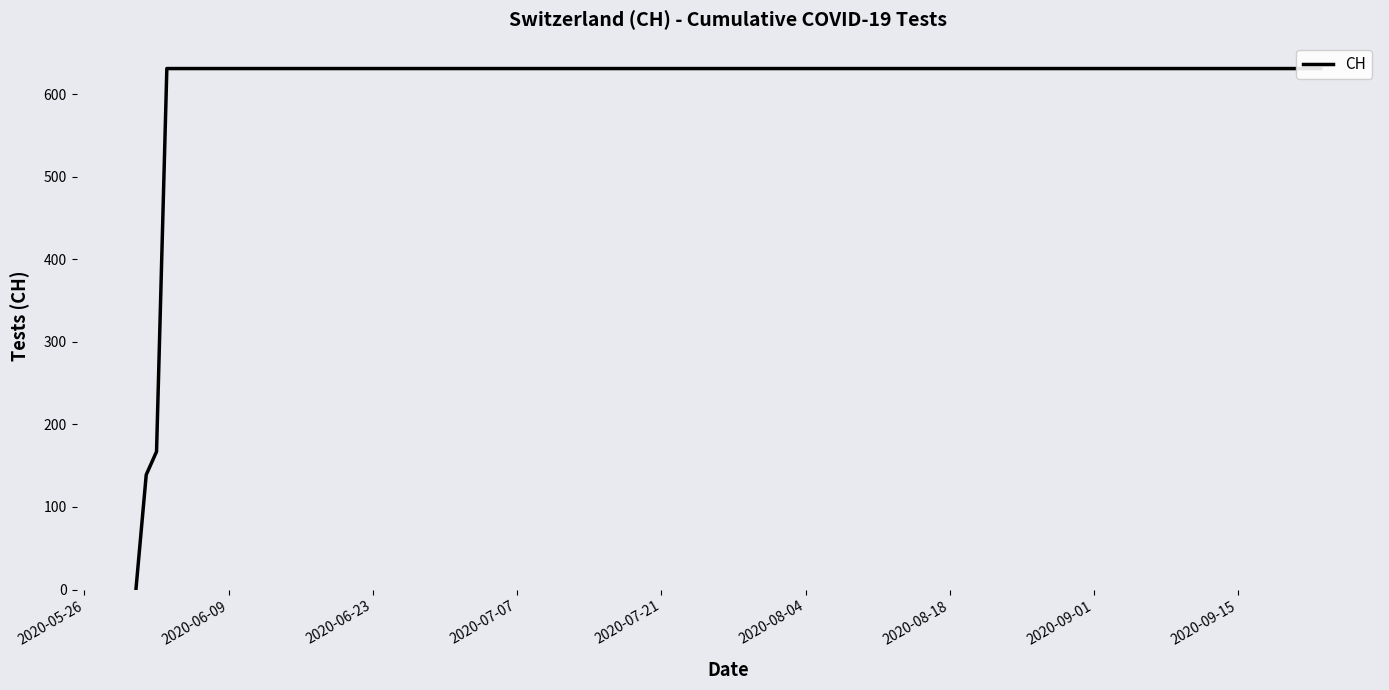

What position from the left is 2020-06-23?

3